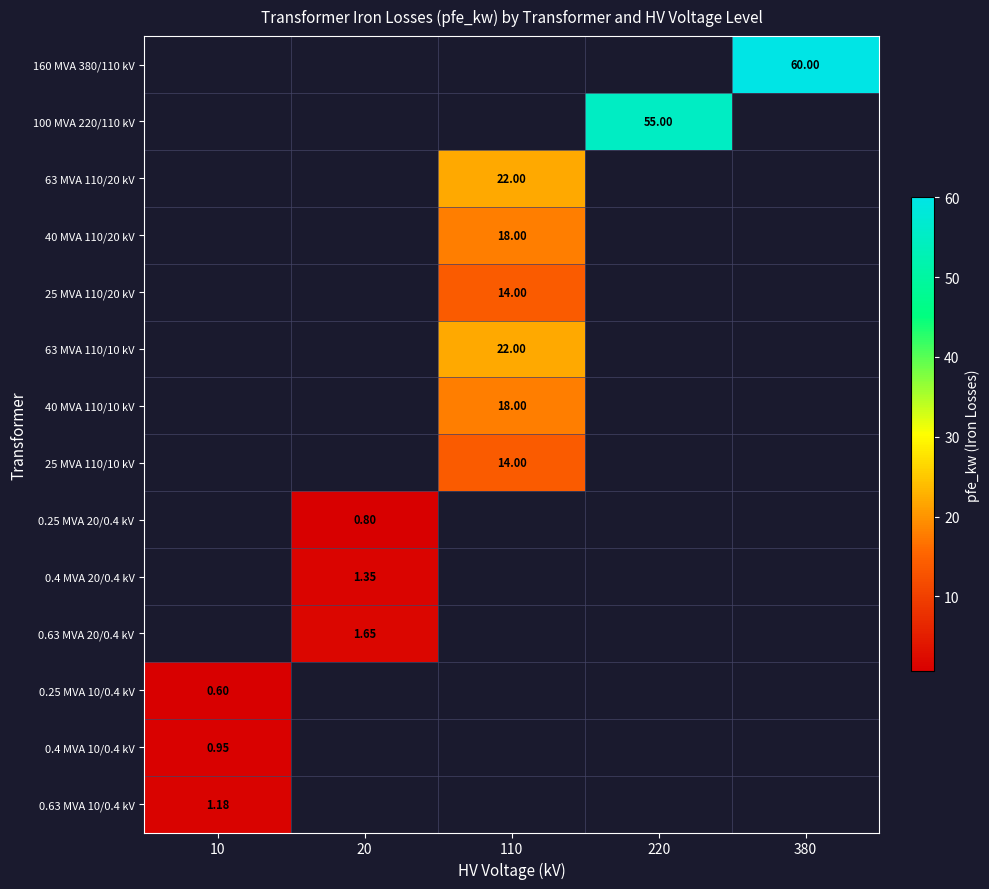

Count the number of data series in this chart.

14